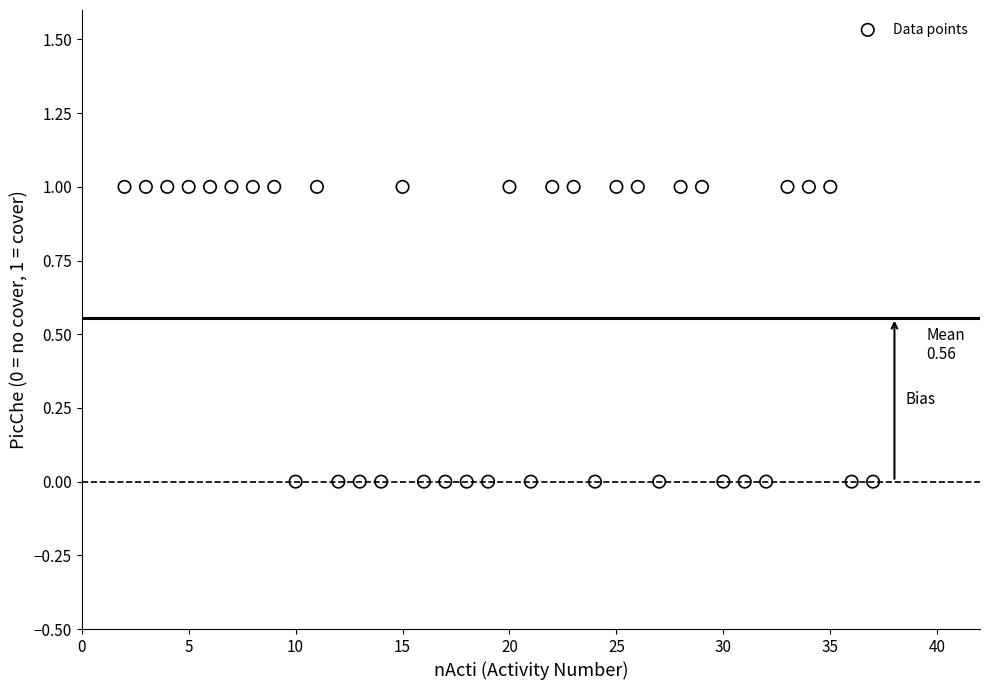

What is the range of X values (max minus min)?

35